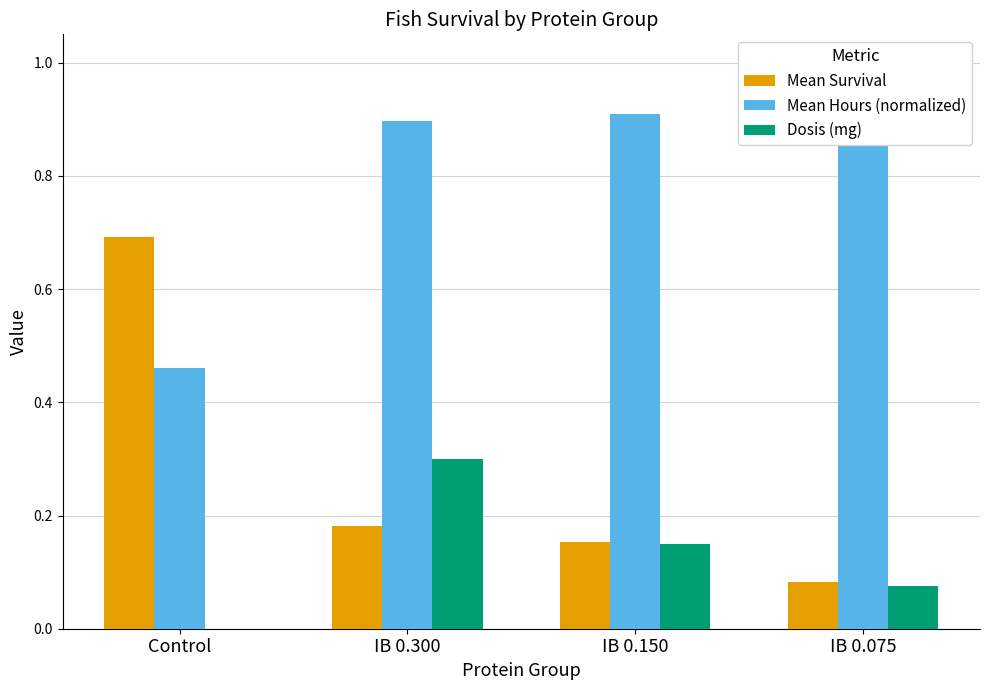

What are all the series names shown in the legend?

Mean Survival, Mean Hours (normalized), Dosis (mg)